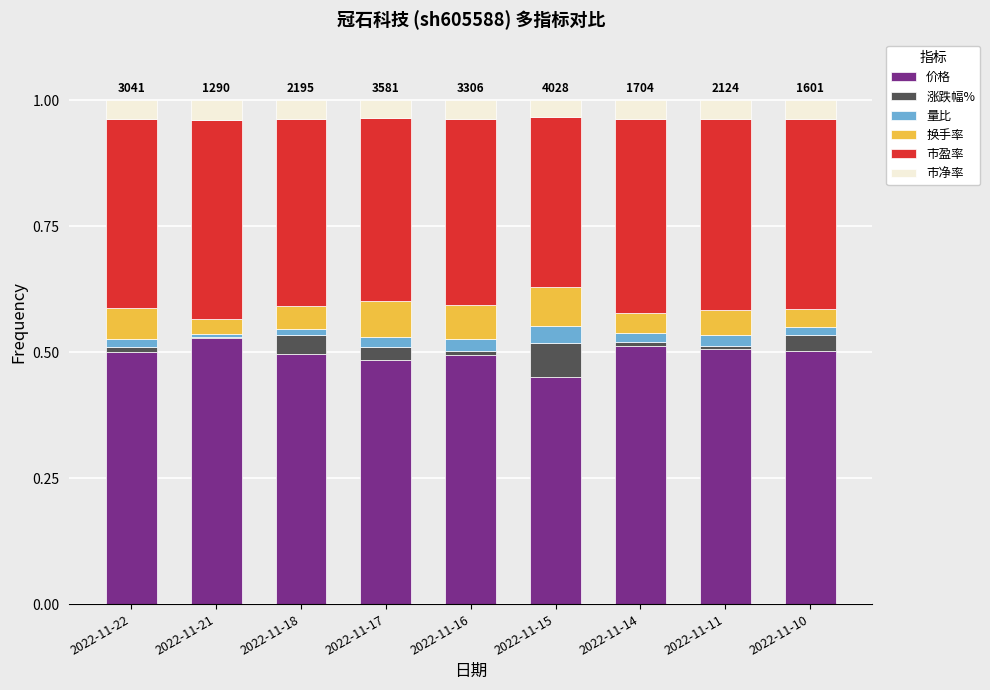

Is it true that 价格 equals 0.5 at 2022-11-16?

True